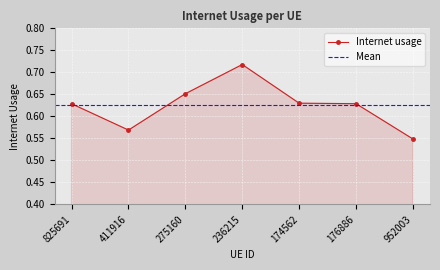

Is it true that the value at 174562 is 0.9?

False